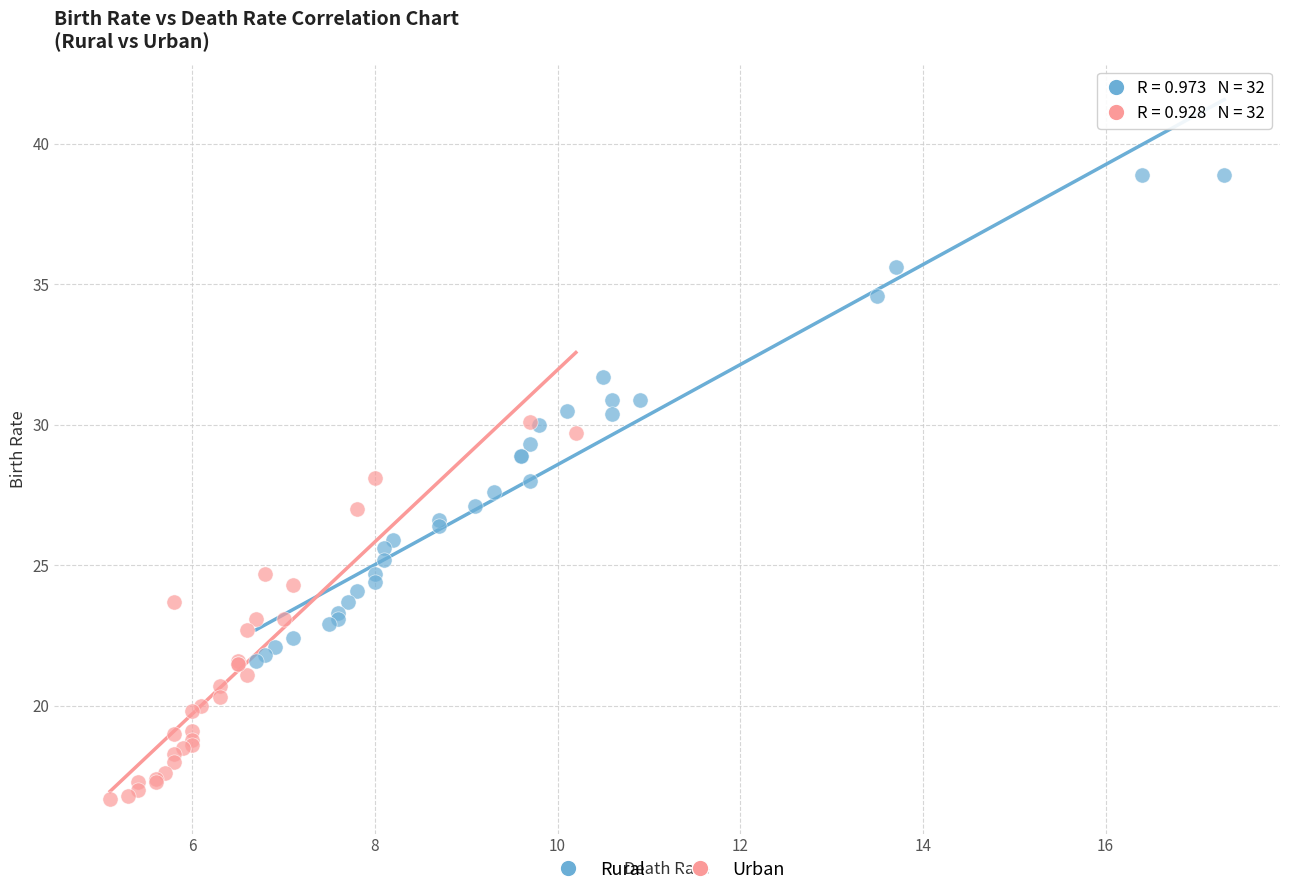

Which series contains the lowest Y value?

Urban